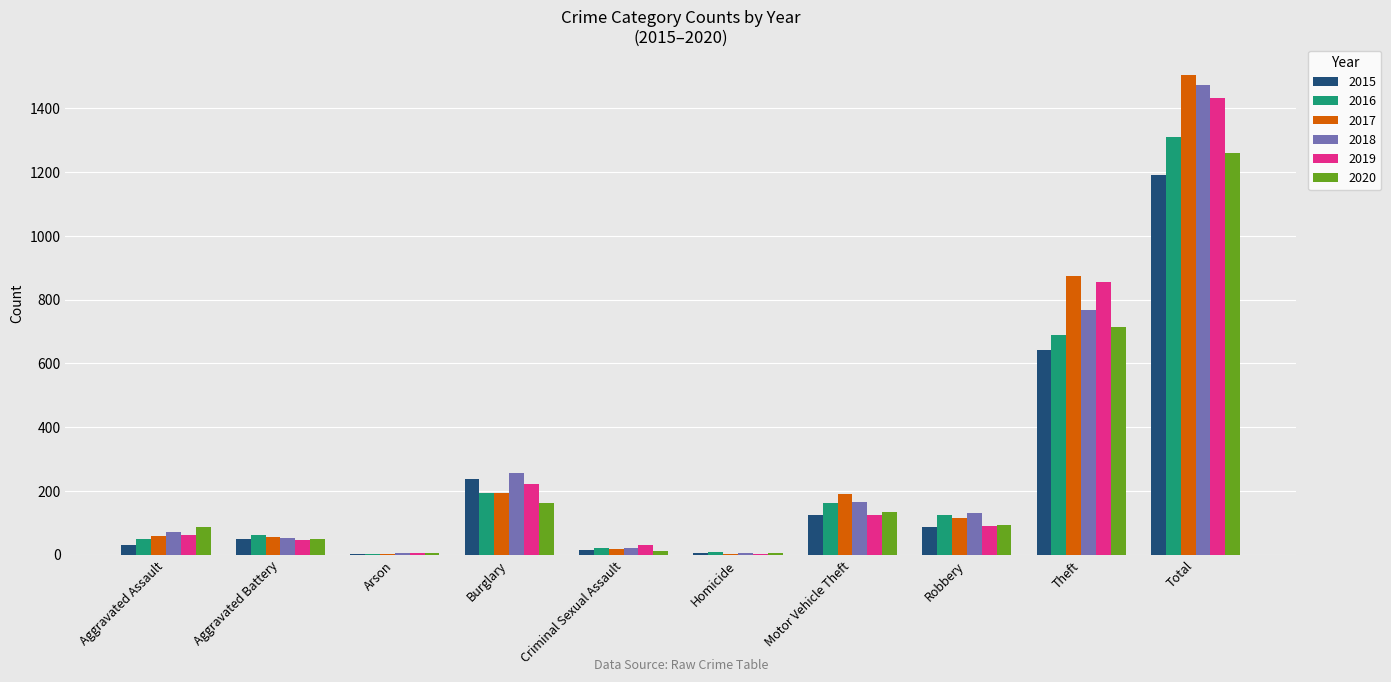

Between Aggravated Battery and Motor Vehicle Theft, which series saw the biggest shift?

2017